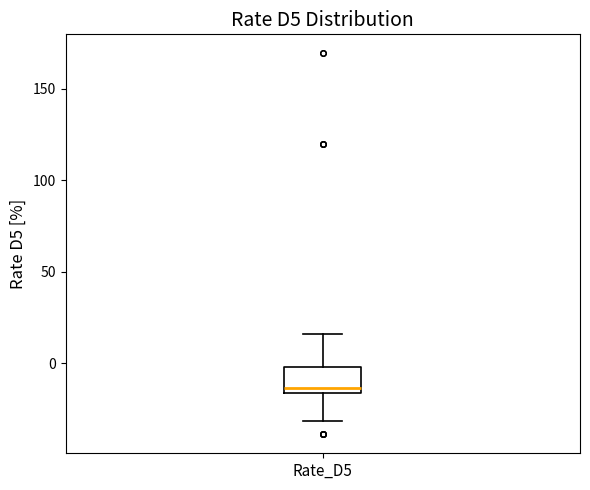

Transcribe this box plot: give where the median line is, the range the box spans, and where the two whiskers end, as read against the y-axis. The values are not printed on the chart, so give them approximately, as read against the axis.

median -15 (just above the box's lower edge), box -15 to 0, whiskers -30 to 15